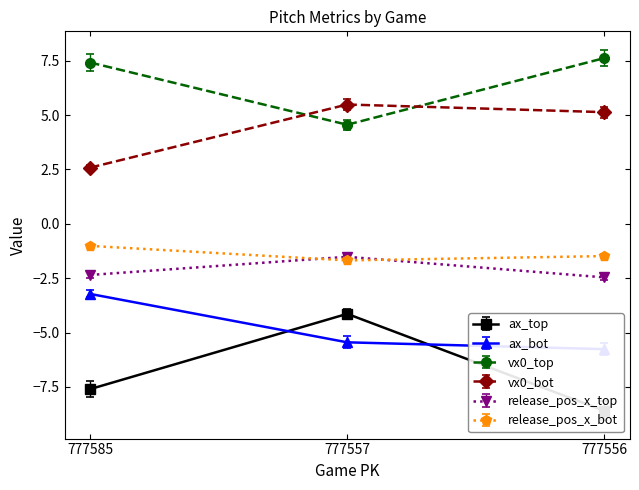

Where does the release_pos_x_top series first go above -2?

777557